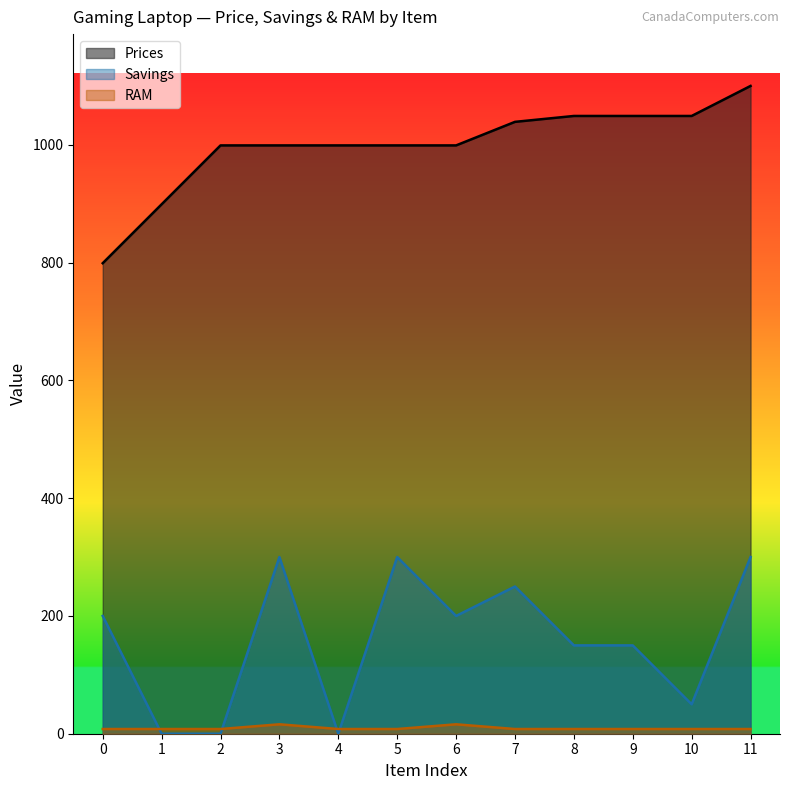

How many data points does each series have?

12